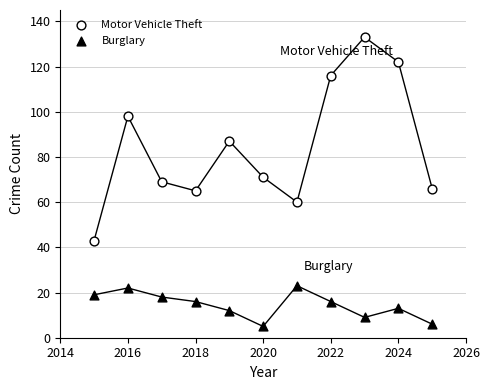

Which series reaches the minimum Y coordinate?

Burglary